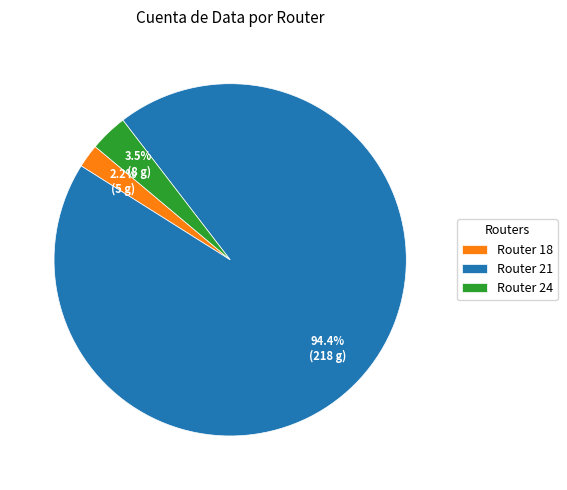

Which slice is the largest?

Router 21